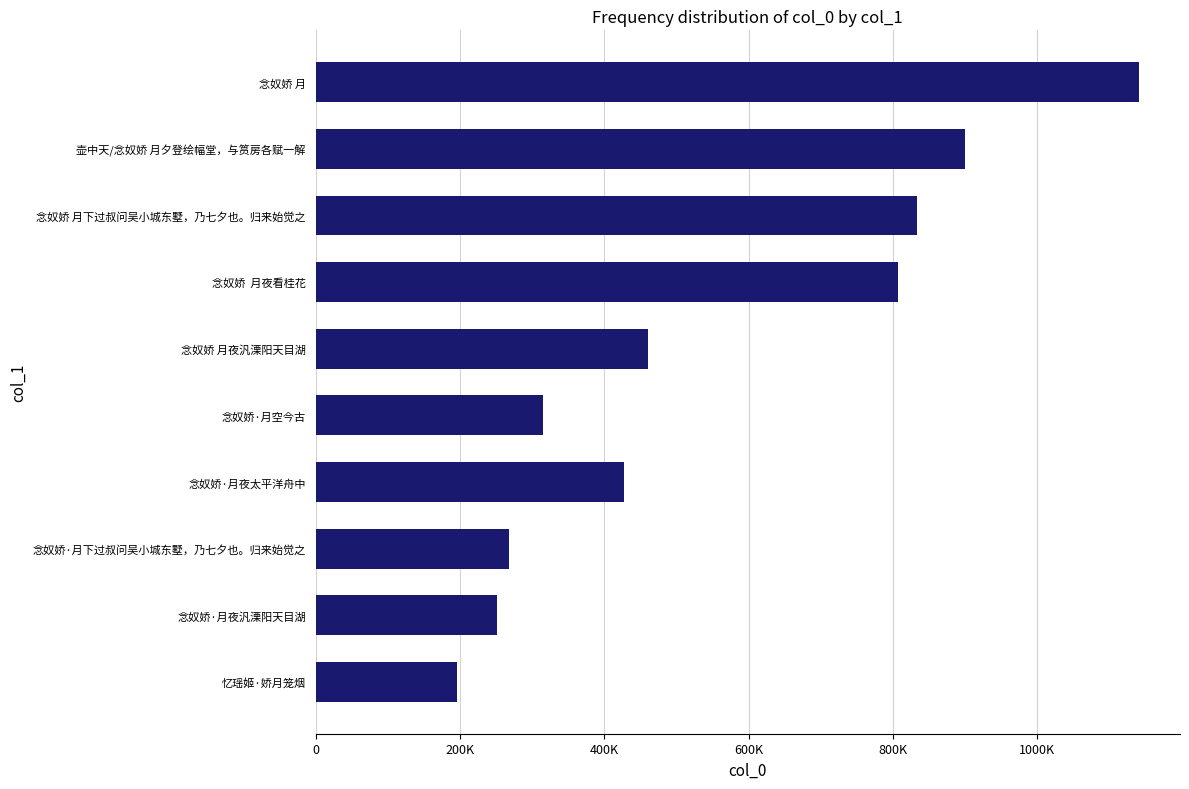

What is the minimum value shown in the chart?

196020